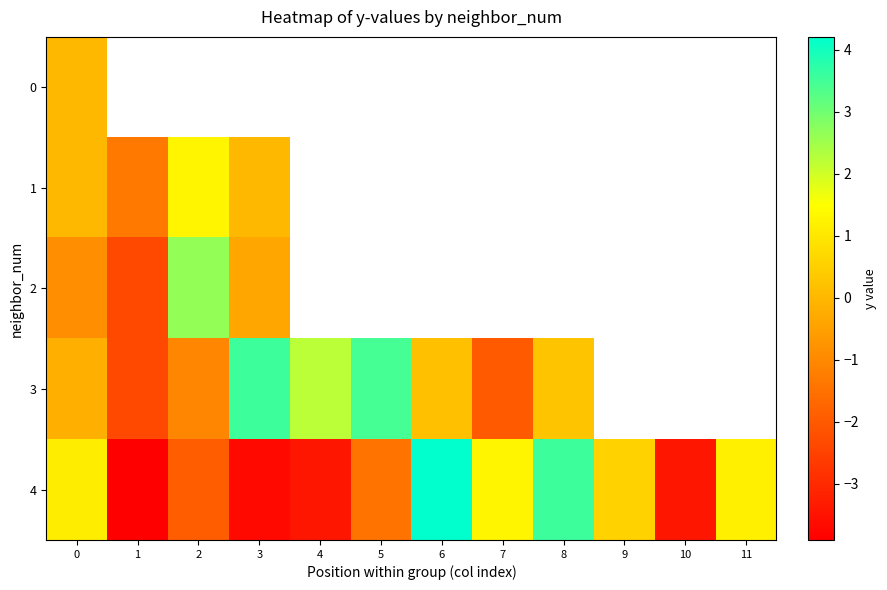

Which category has the lowest value in the 3 series?

1